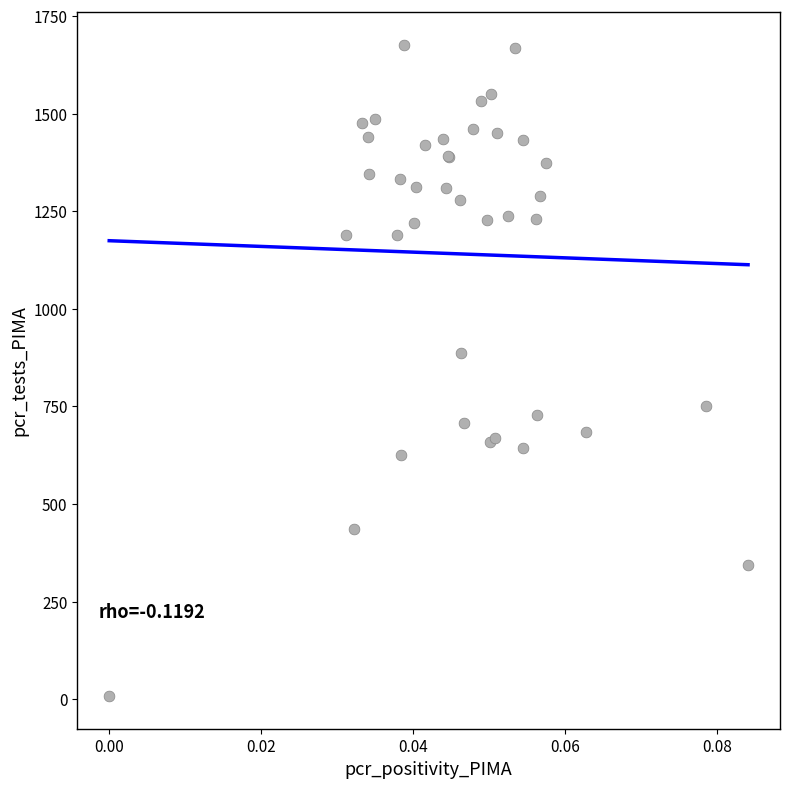

What Y value in the scatter plot is closest to 842?

886